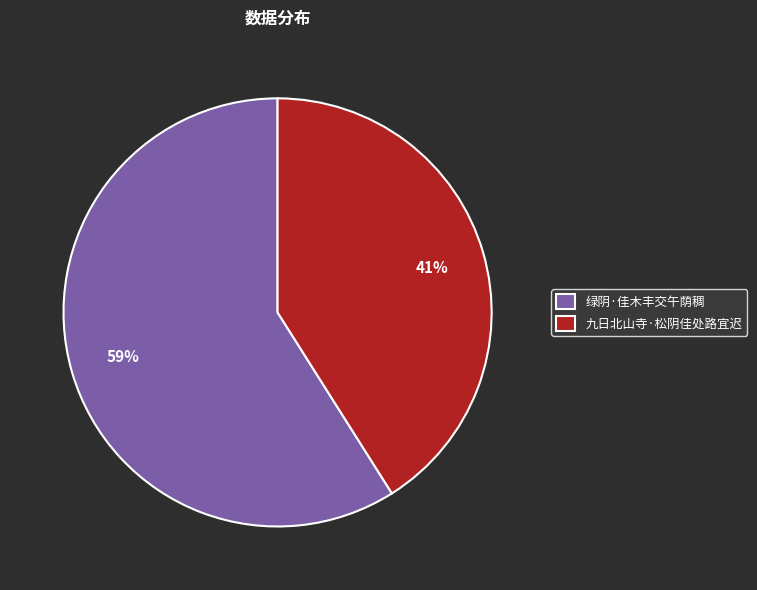

Approximately how many times larger is the value at 绿阴·佳木丰交午荫稠 compared to 九日北山寺·松阴佳处路宜迟?

1.4